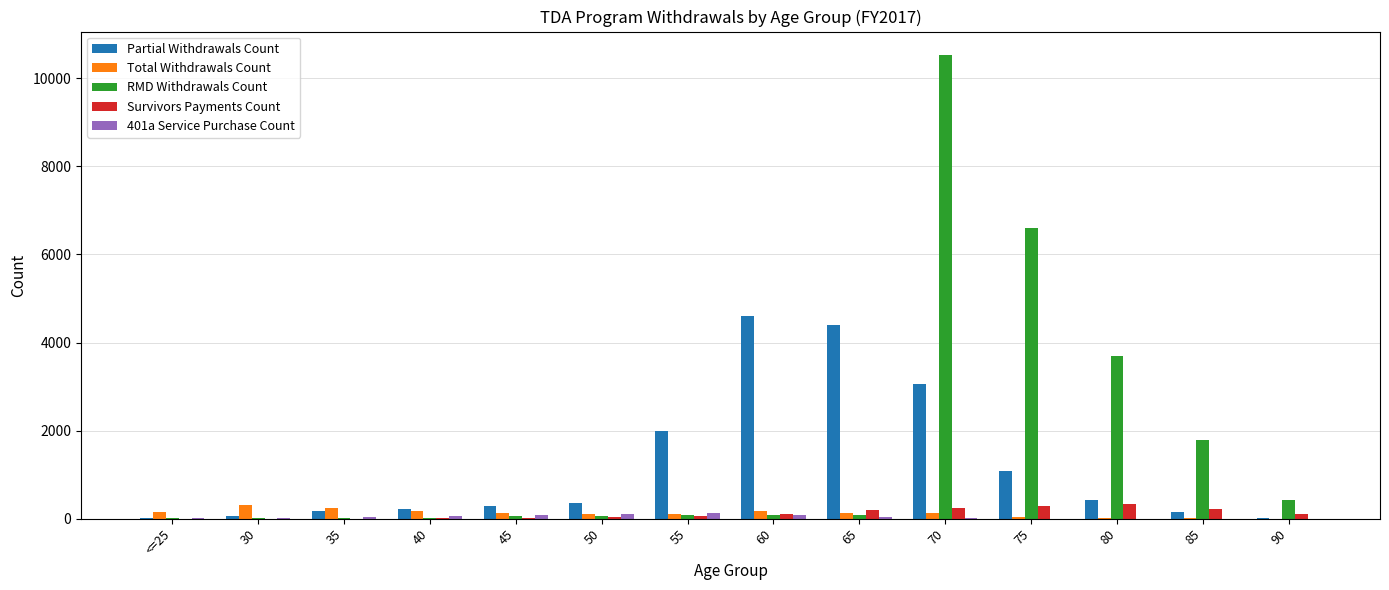

Which series changed the most between 60 and 90?

Partial Withdrawals Count